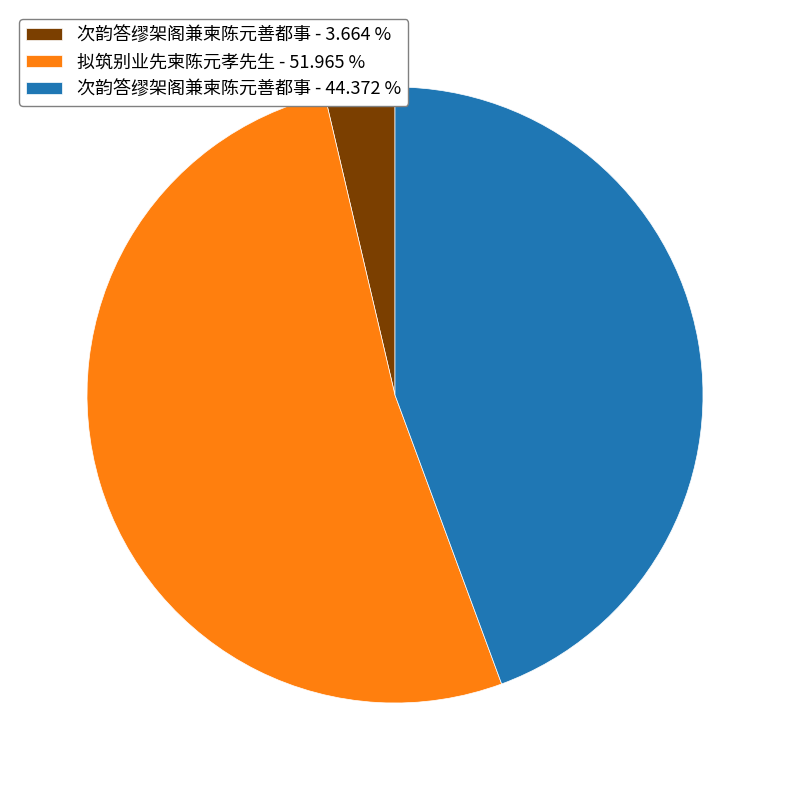

Which has a higher value, 次韵答缪架阁兼柬陈元善都事 - 44.372 % or 拟筑别业先柬陈元孝先生 - 51.965 %?

拟筑别业先柬陈元孝先生 - 51.965 %